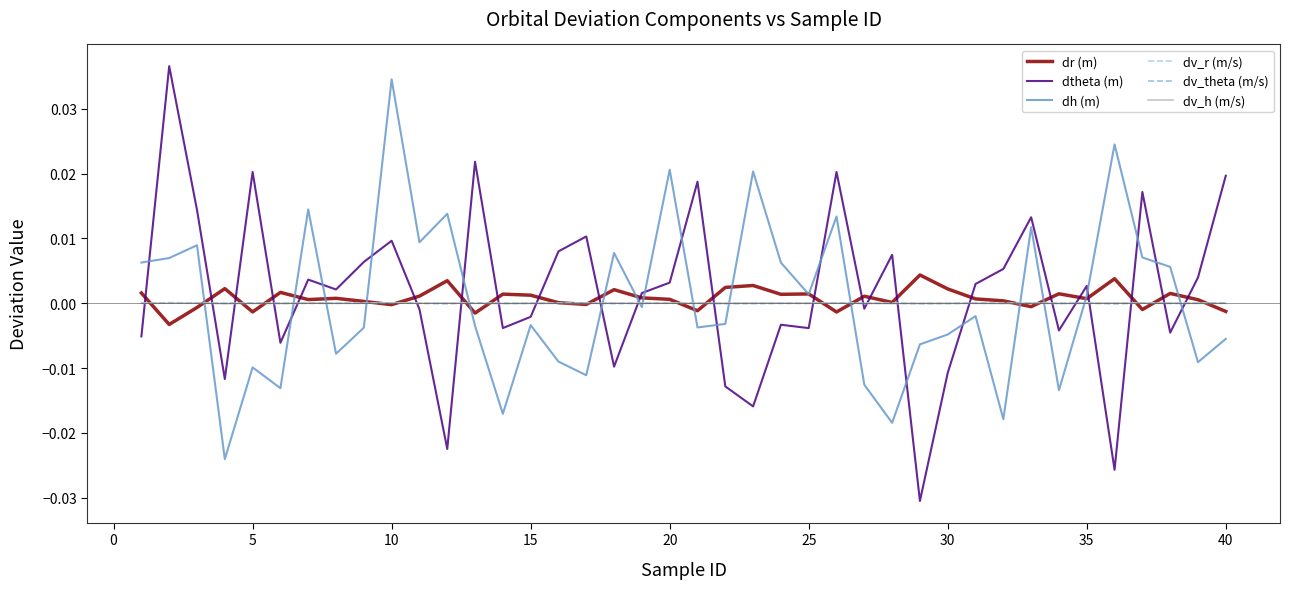

At which category is the sum across all series the highest?

10